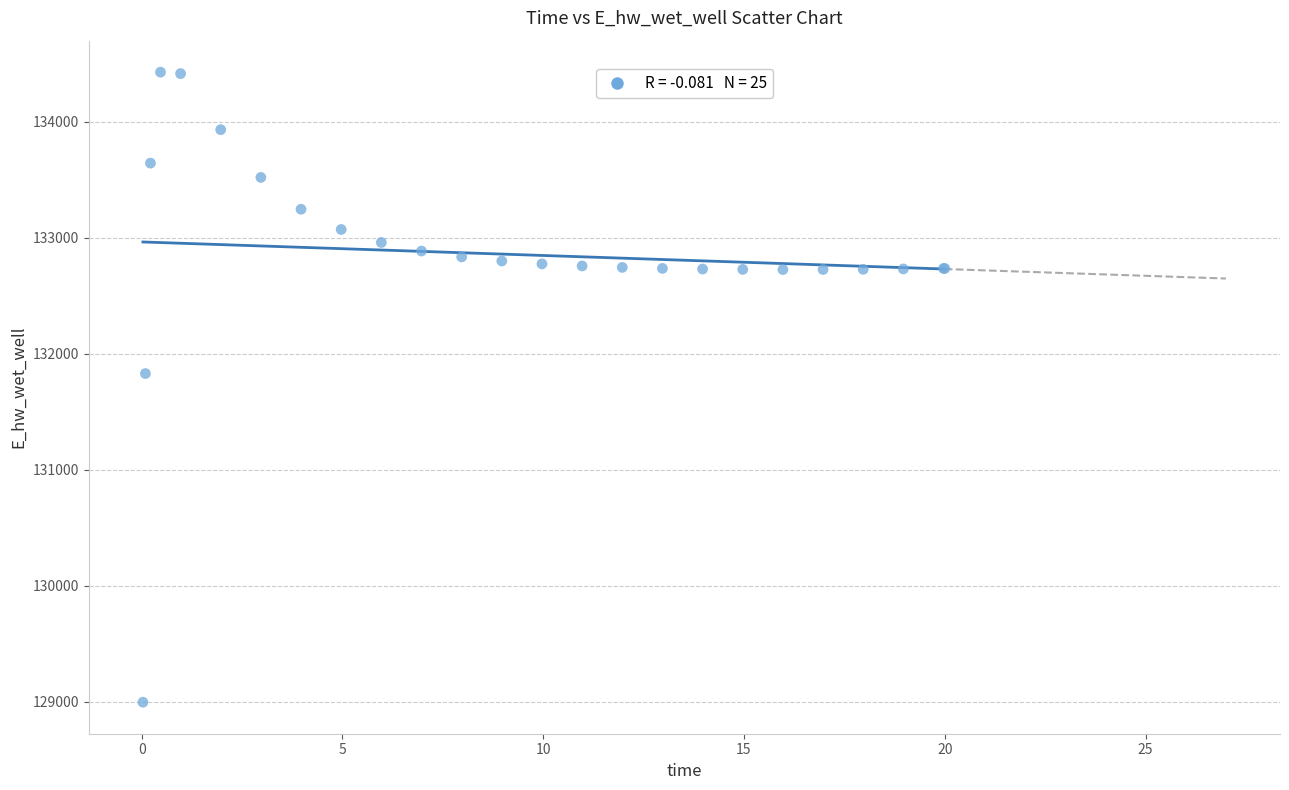

What Y value in the scatter plot is closest to 131712?

131830.2